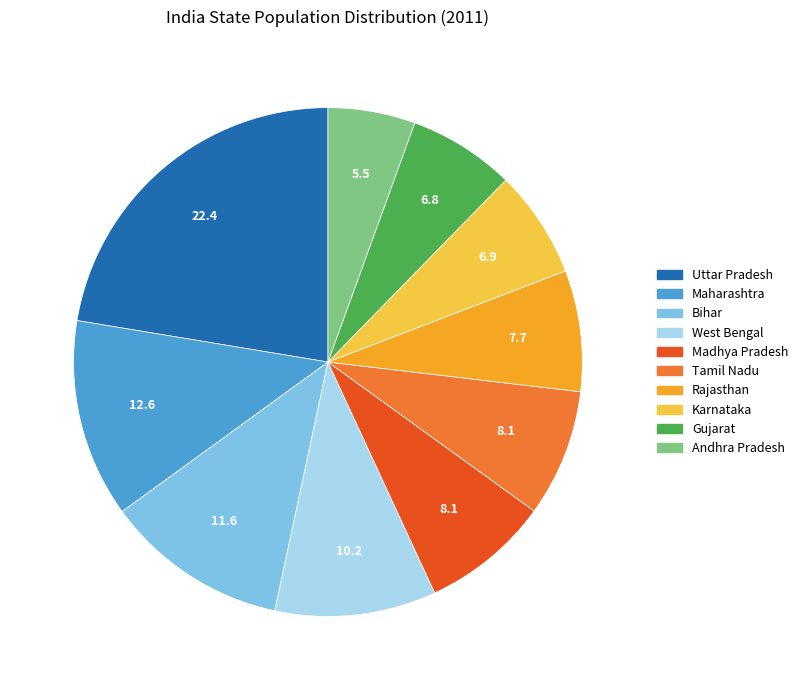

Which slice is the largest?

Uttar Pradesh